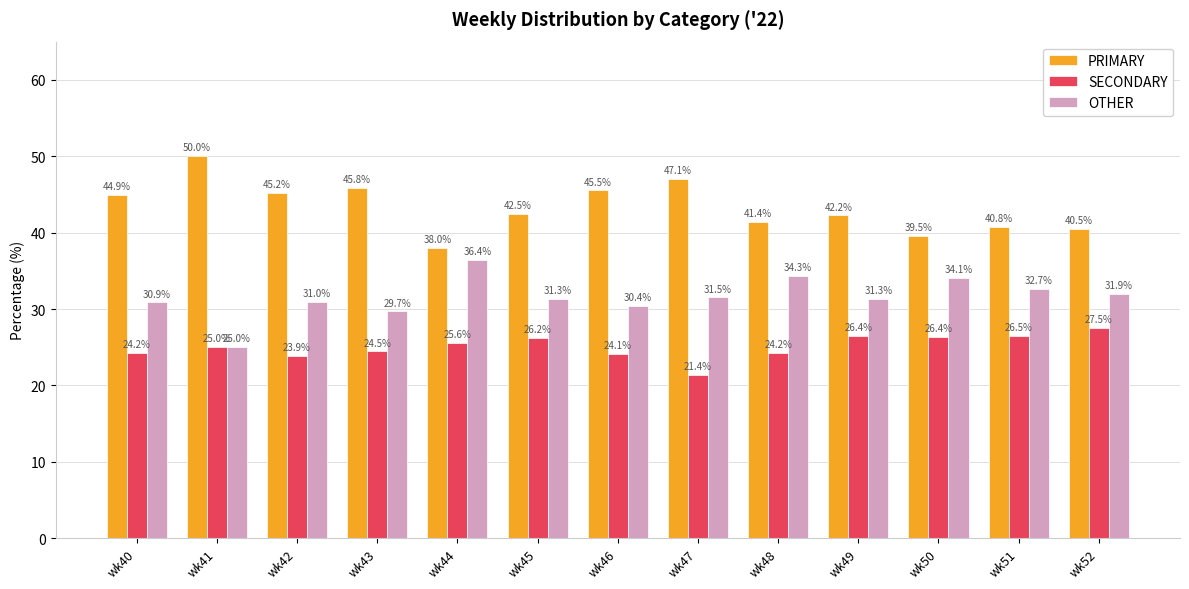

What is the value of the OTHER bar at the 3rd from the left?

31.0